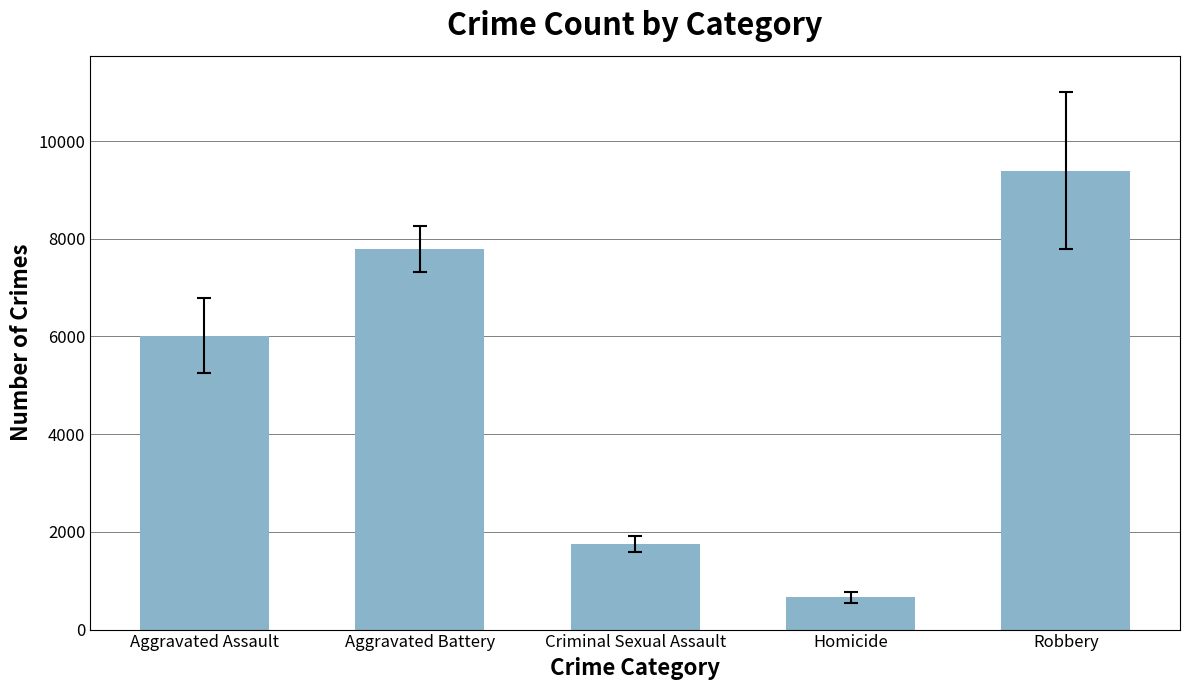

Reading right to left, transcribe all the data shown in this chart.

9394.9	661.0	1751.9	7785.5	6016.8